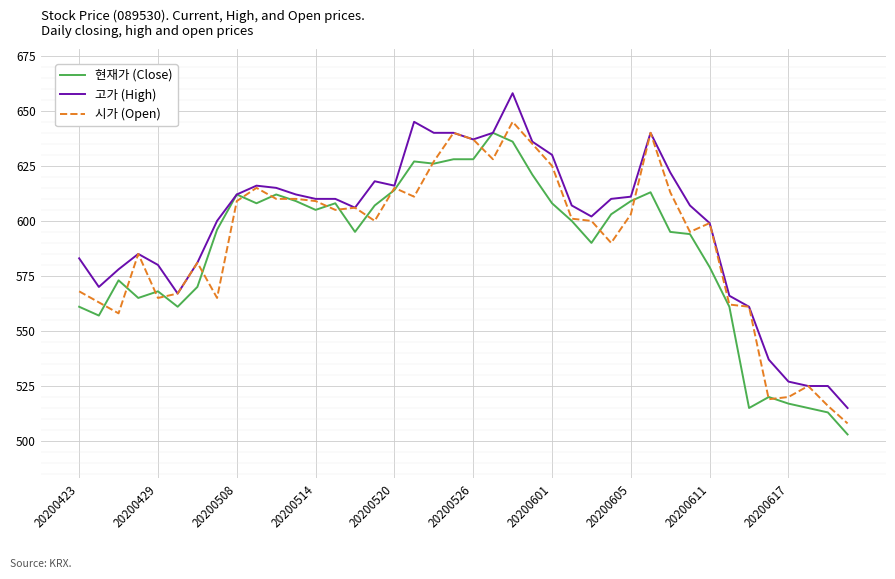

What is the highest value of the 고가 (High) series?

658